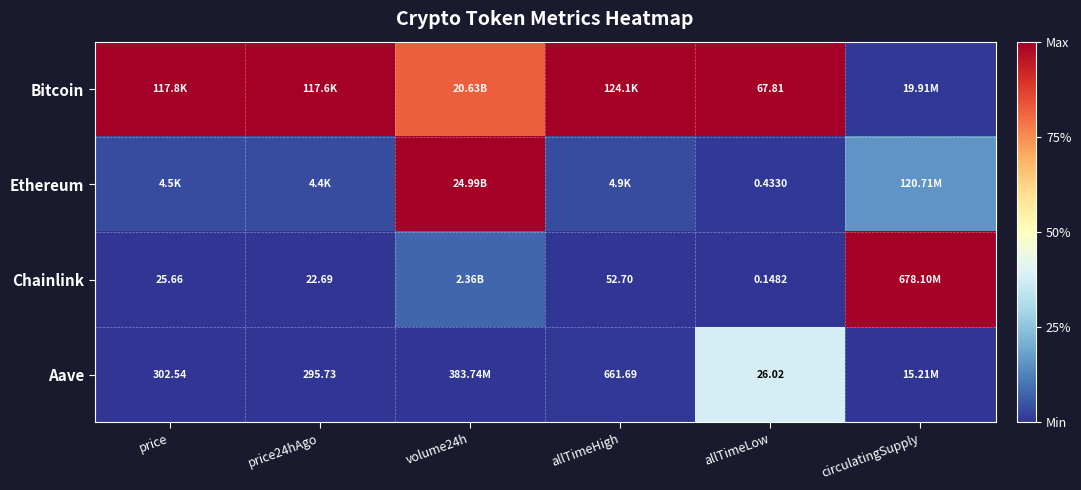

At which category is the sum across all series the highest?

volume24h